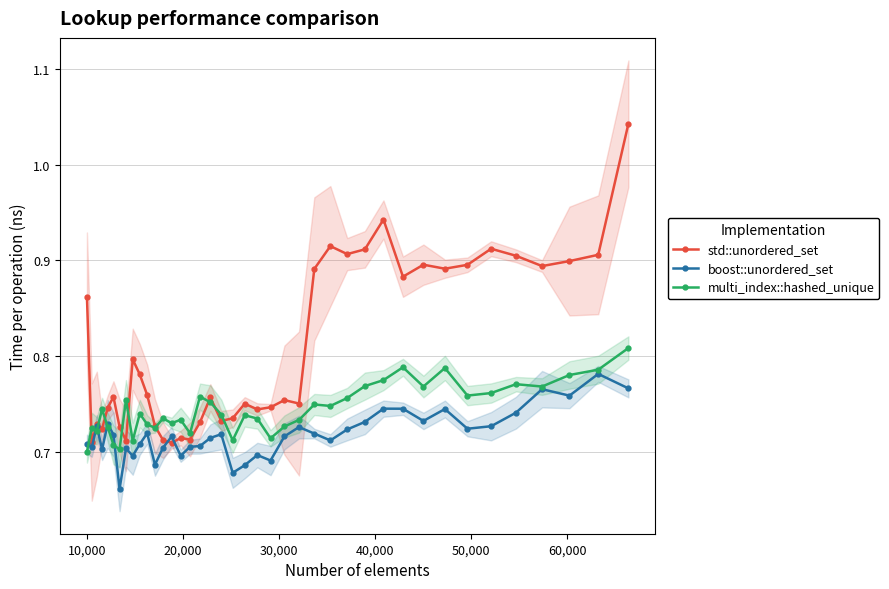

List the series in order of their overall mean, highest first.

std::unordered_set, multi_index::hashed_unique, boost::unordered_set